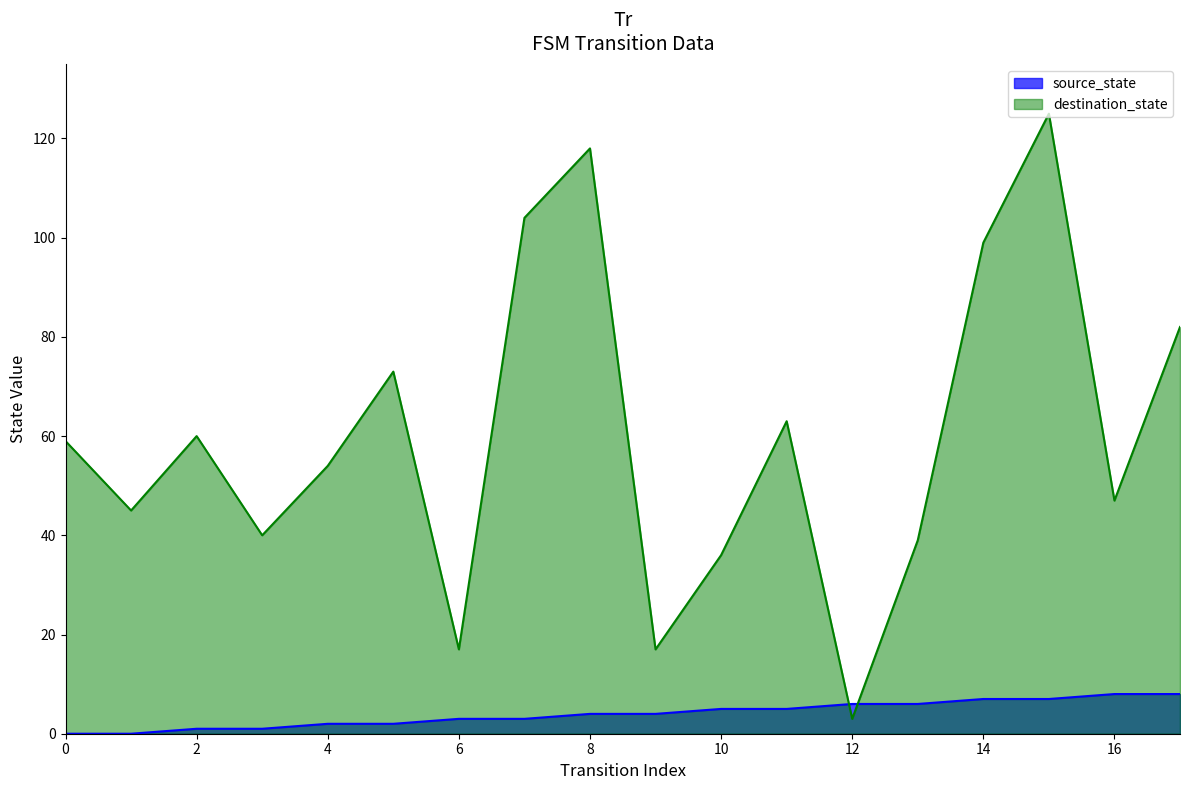

How many times do destination_state and source_state cross each other?

2